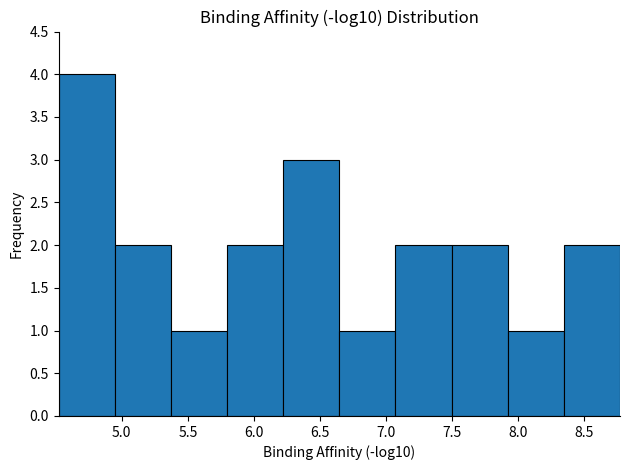

Over which range of the x-axis is the bar tallest?

4.50 to 4.95